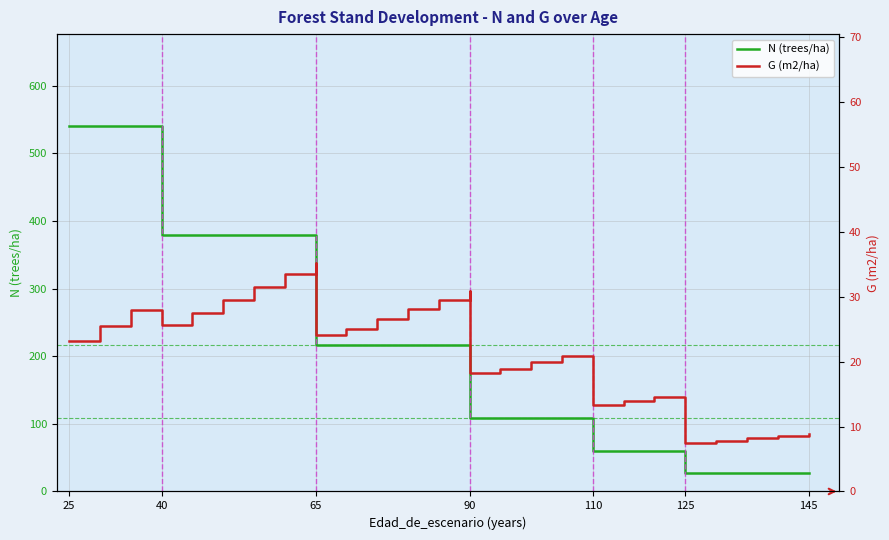

Which series has the largest range (max minus min)?

N (trees/ha)